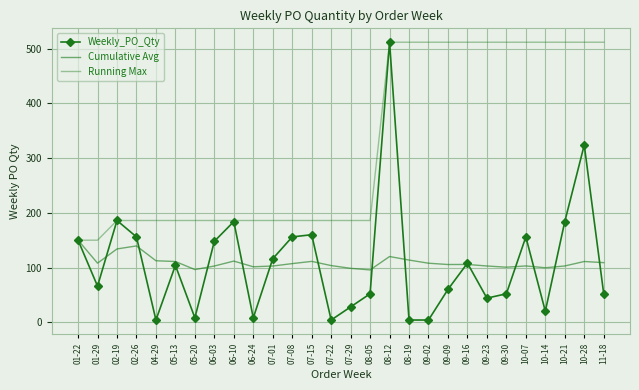

What is the difference between the second highest and minimum values in the Running Max series?

362.0